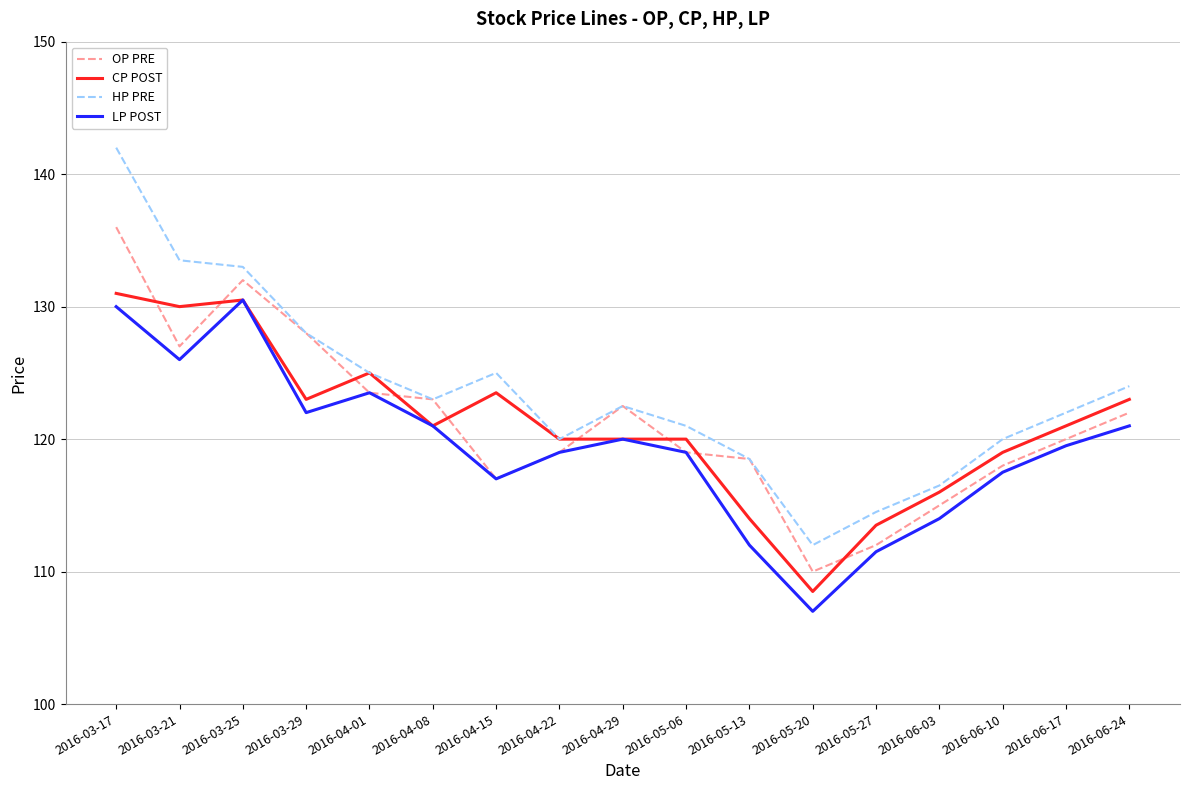

Is the value of LP POST at 2016-06-17 greater than the value of HP PRE at 2016-05-20?

Yes